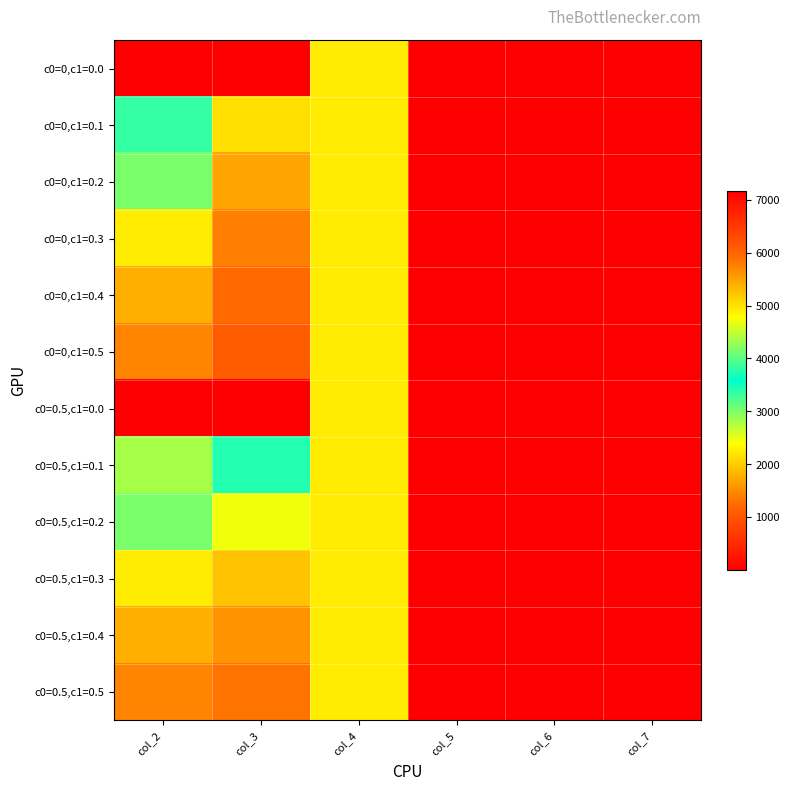

Count the number of data series in this chart.

12